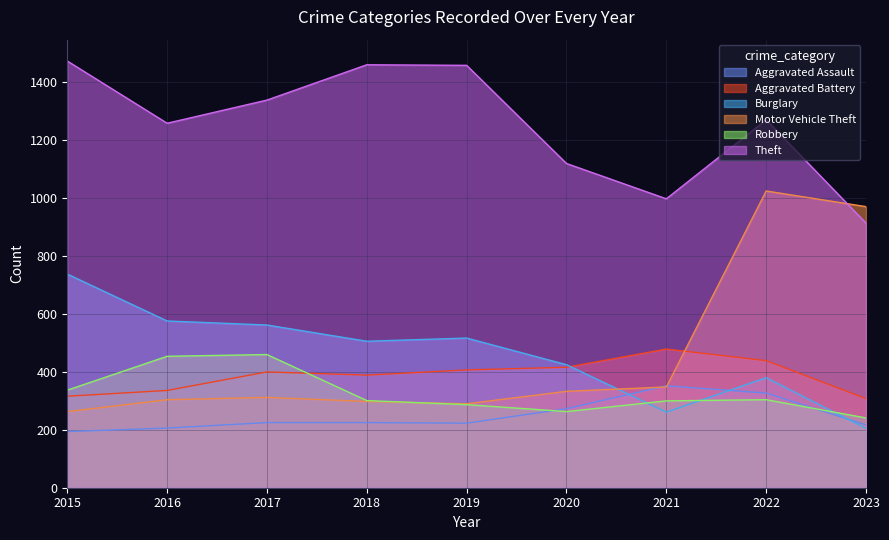

How many values in the Burglary series exceed 506?

4